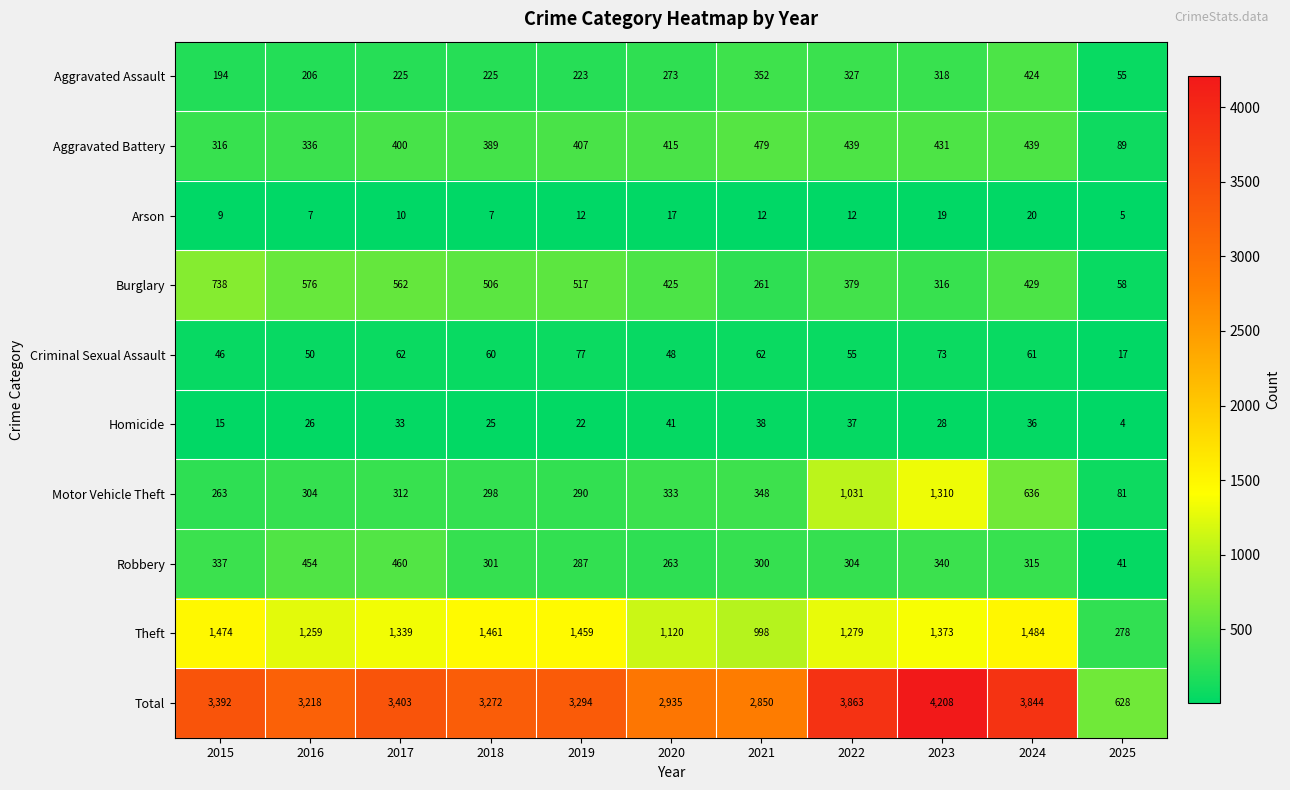

At how many categories does at least one series exceed 3070?

8